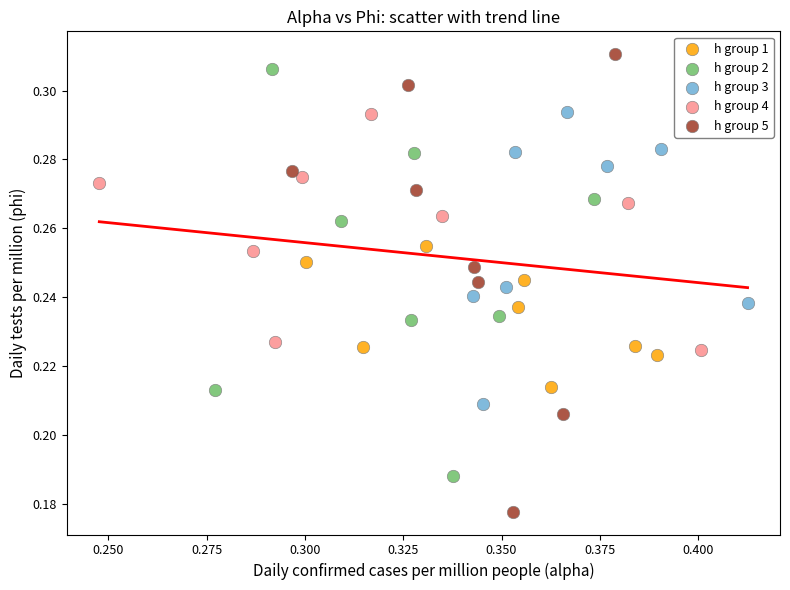

Which series has the largest Y range (max minus min)?

h group 5